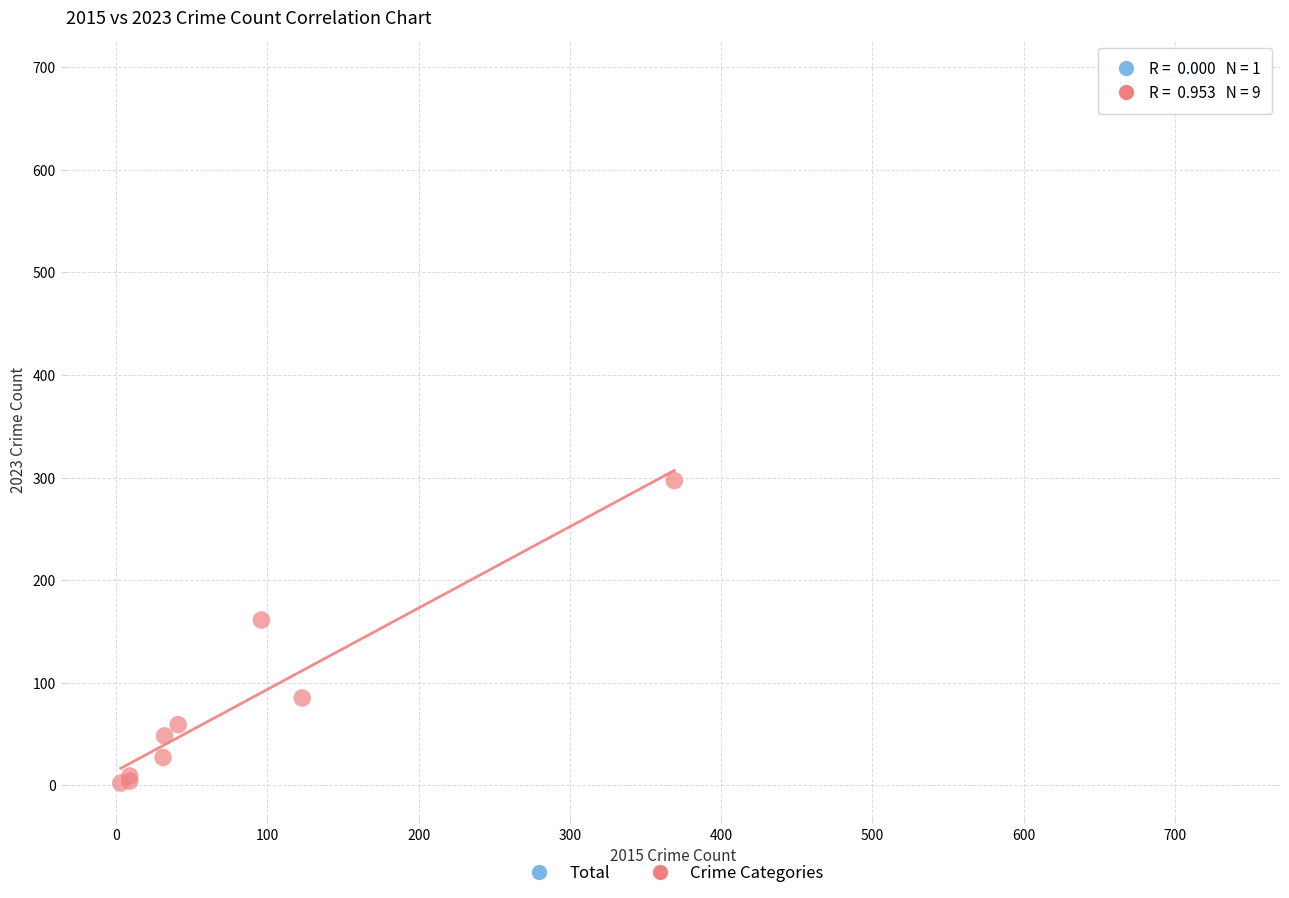

What are all the series names shown in the legend?

Total, Crime Categories